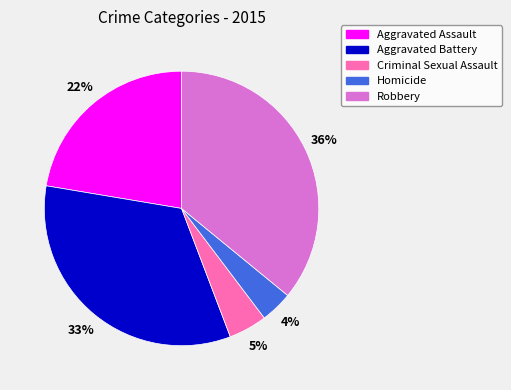

Approximately how many times larger is the value at Aggravated Assault compared to Aggravated Battery?

0.7